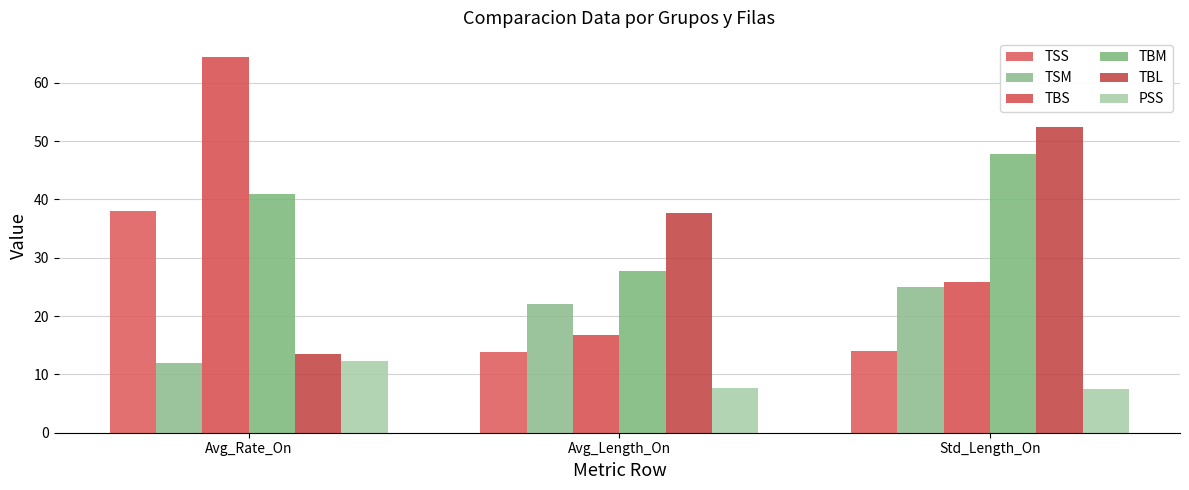

What is the label of the 2nd bar from the right?

Avg_Length_On